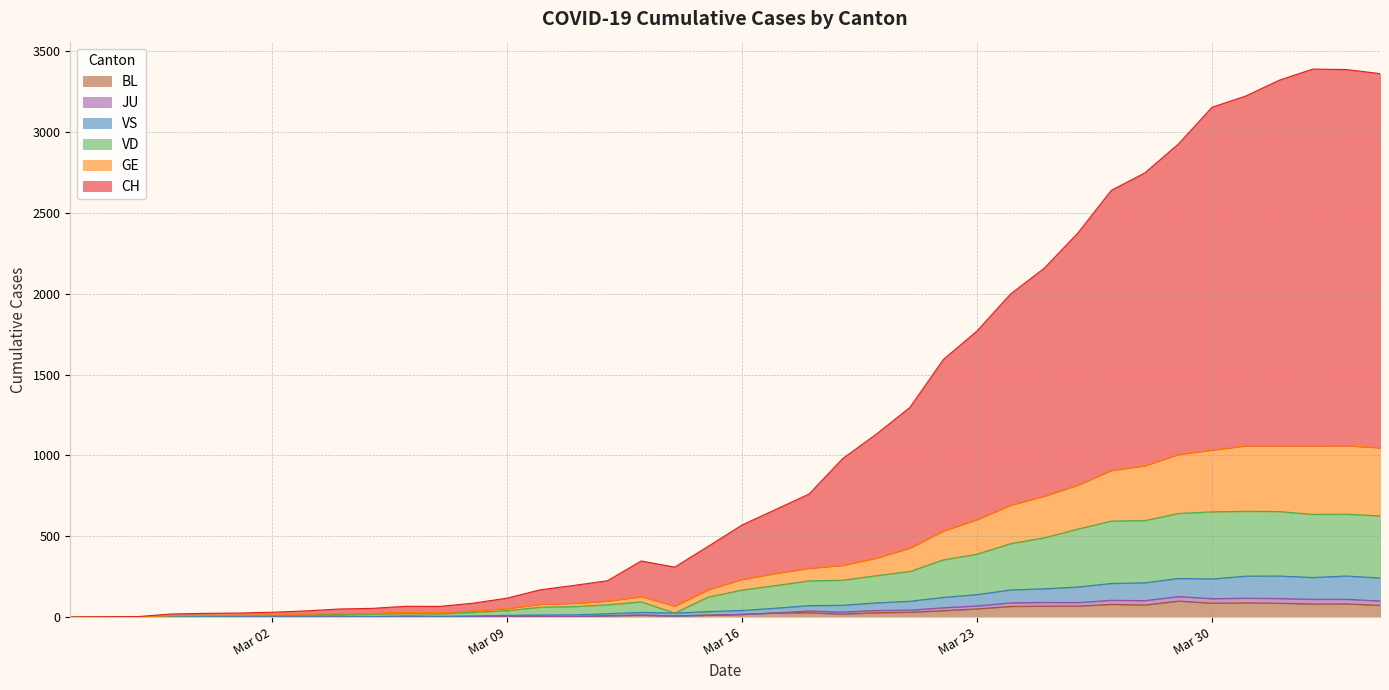

How many categories are shown in the chart?

40